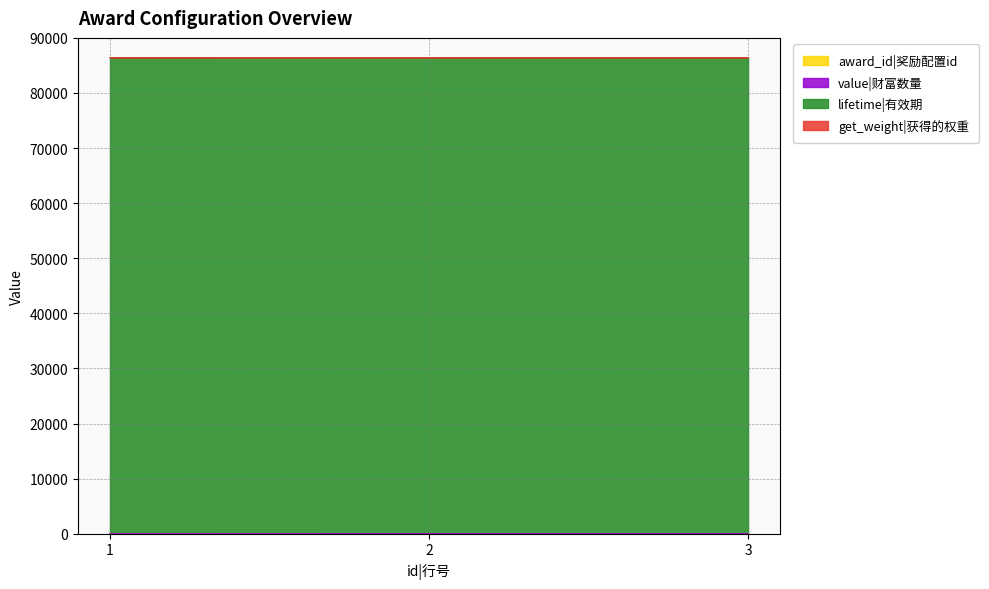

What is the total value across all series at 3?

9